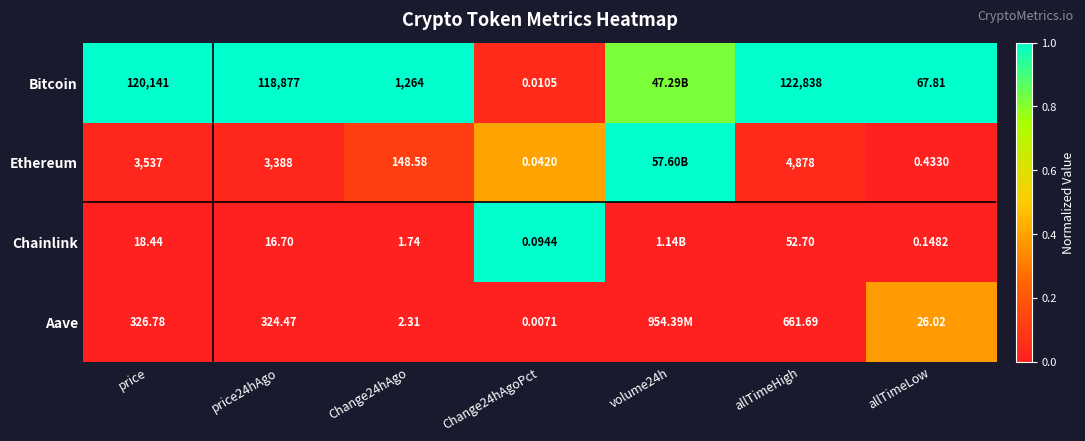

True or false: Chainlink has a value of 0.6 at Change24hAgo.

False